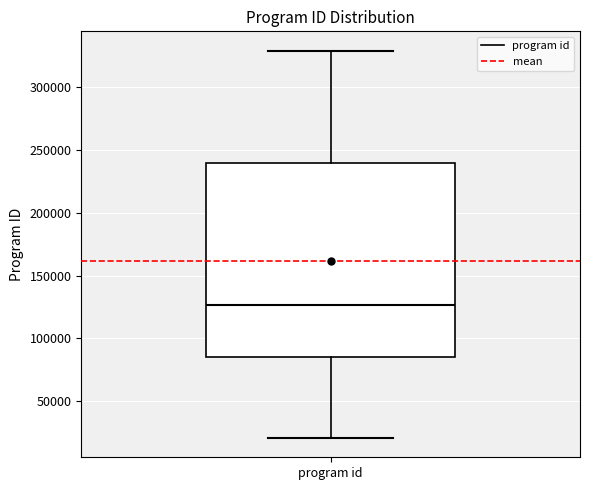

Read this box plot against the y-axis: the position of the median line, the range covered by the box, and the ends of both whiskers. The values are not printed on the chart, so give them approximately, as read against the axis.

median 125000, box 85000 to 240000, whiskers 20000 to 330000